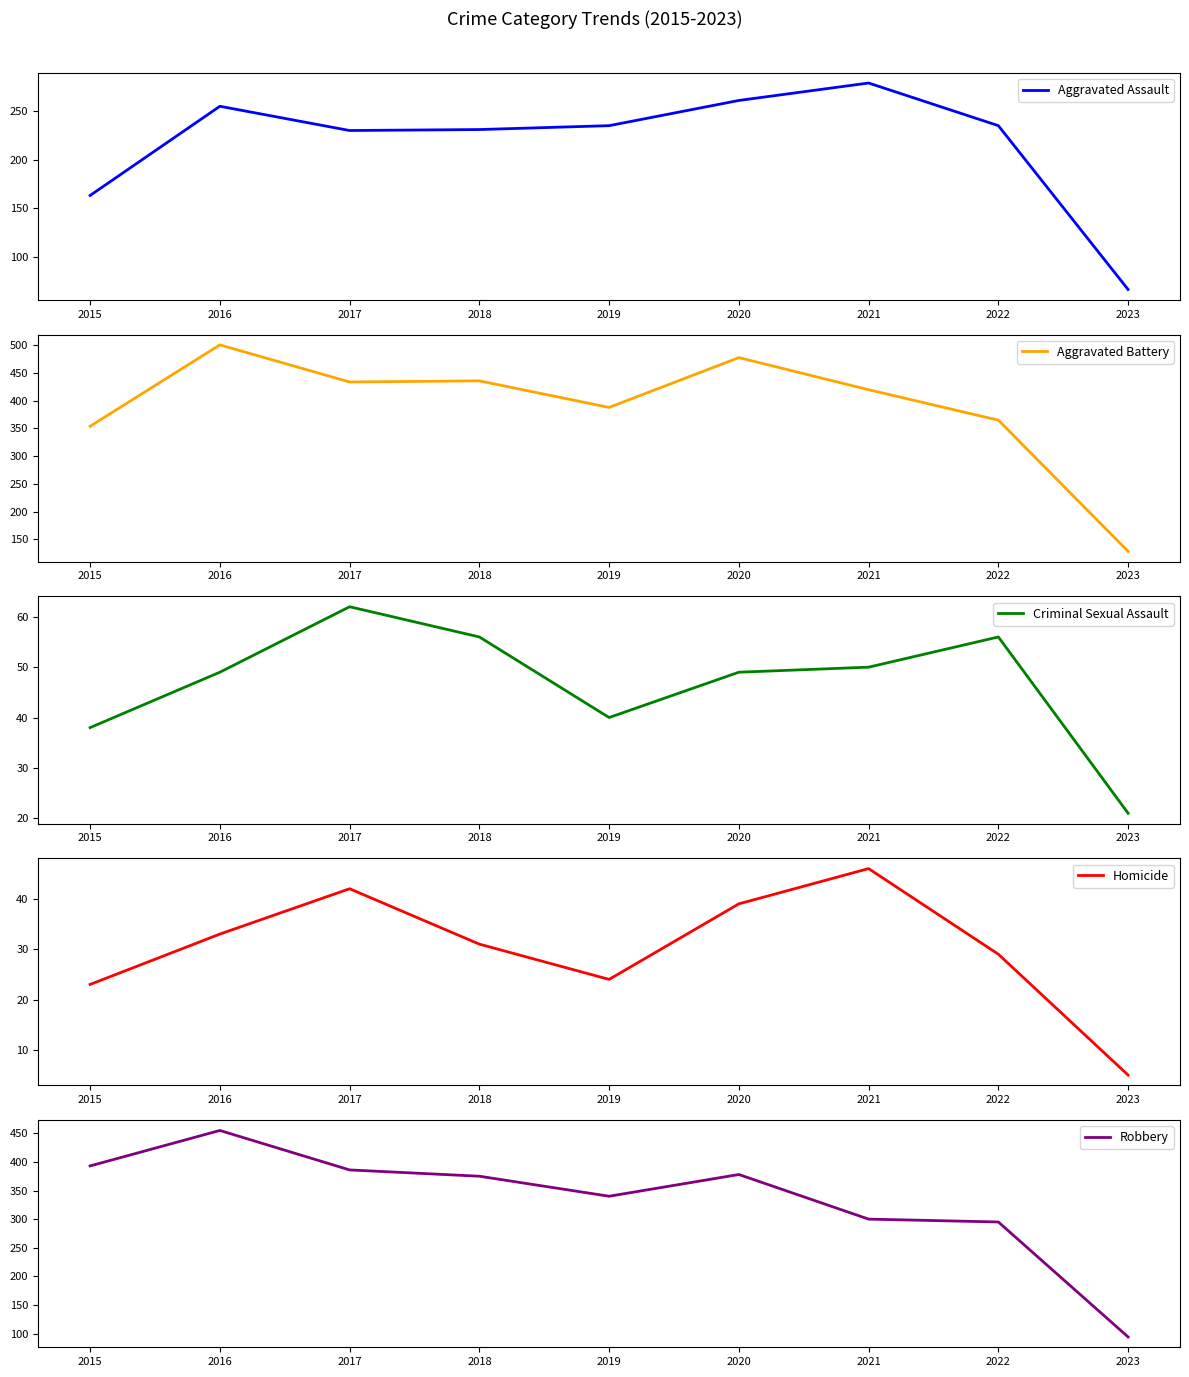

What is the sum of the Homicide values at 2018 and 2022?

60